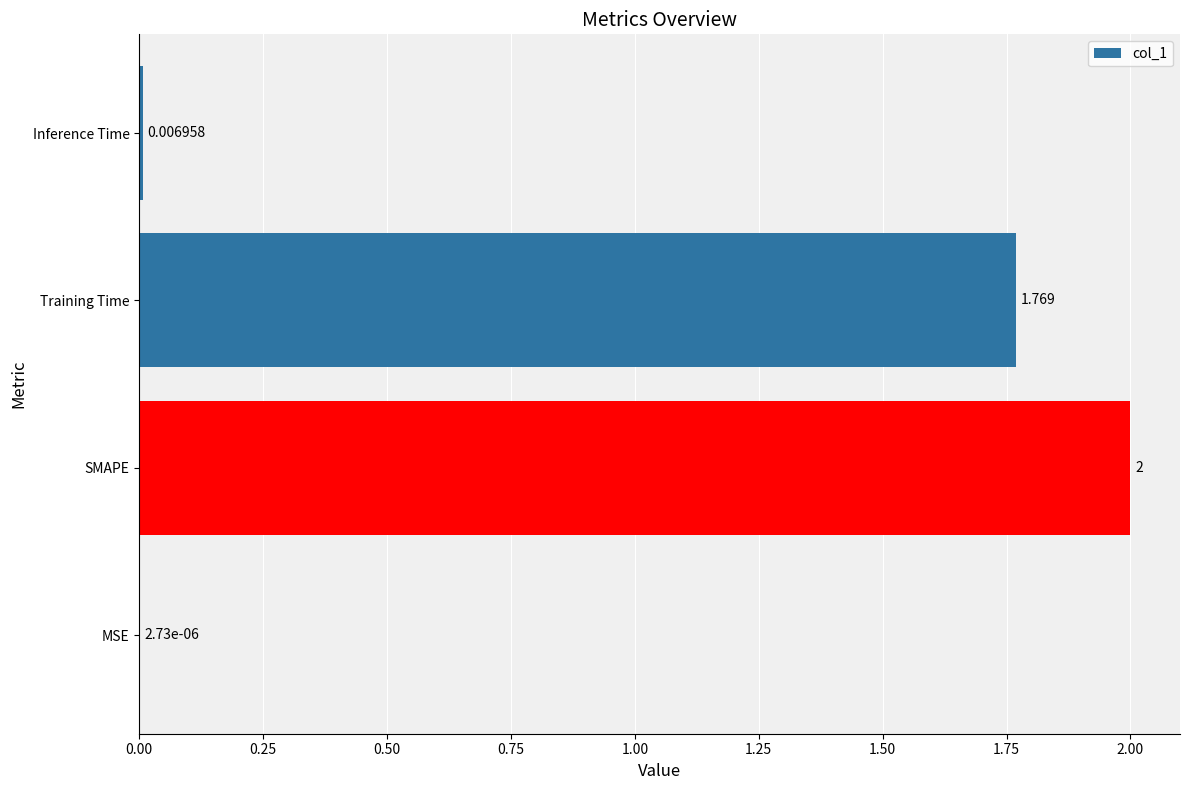

At which label is the value closest to 1?

Training Time